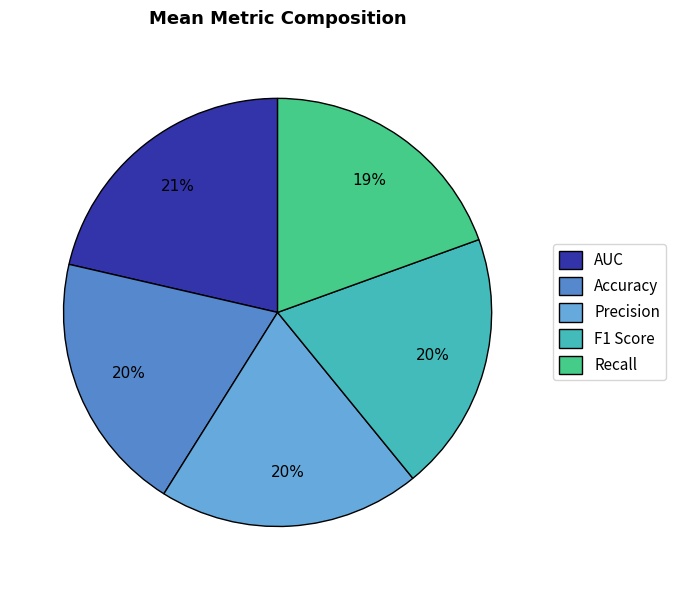

To the nearest percent, what is the difference between the largest and smallest slice percentages?

2%